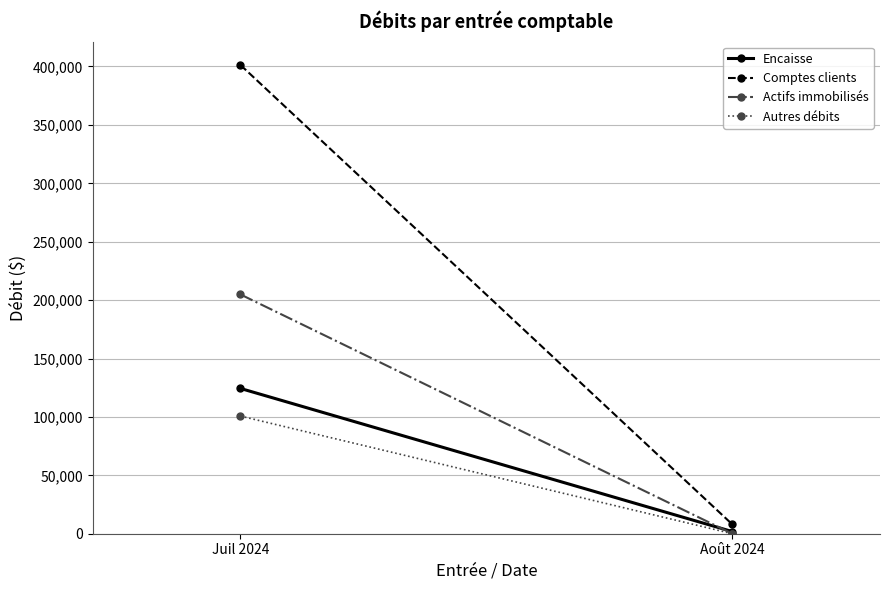

True or false: Comptes clients has a value of 696966.0 at Juil 2024.

False